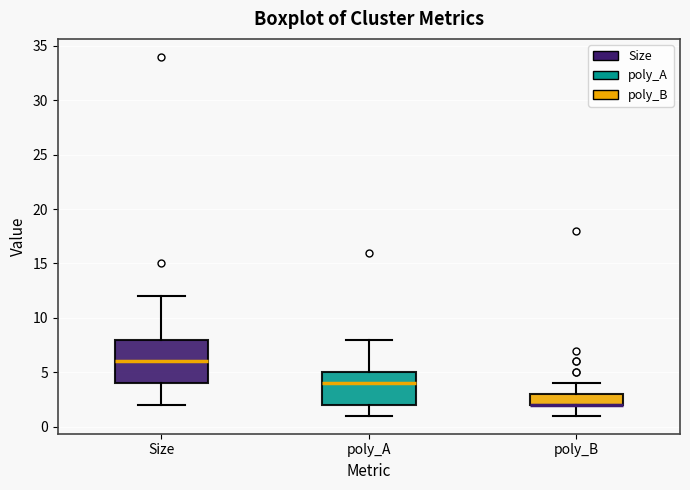

Reading left to right, transcribe this box plot: for each box, give where its median line is, the range the box spans, and where its two whiskers end, as read against the y-axis. The values are not printed on the chart, so give them approximately, as read against the axis.

Size: median 6, box 4 to 8, whiskers 2 to 12
poly_A: median 4, box 2 to 5, whiskers 1 to 8
poly_B: median 2 (drawn on the box's lower edge), box 2 to 3, whiskers 1 to 4